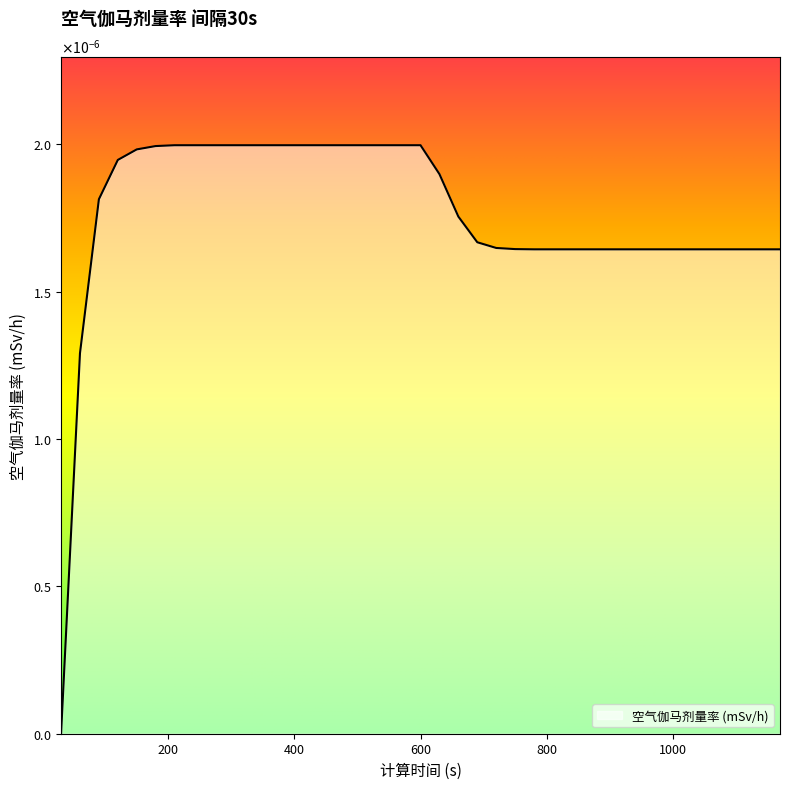

Where is the data nearest to the value 0?

30